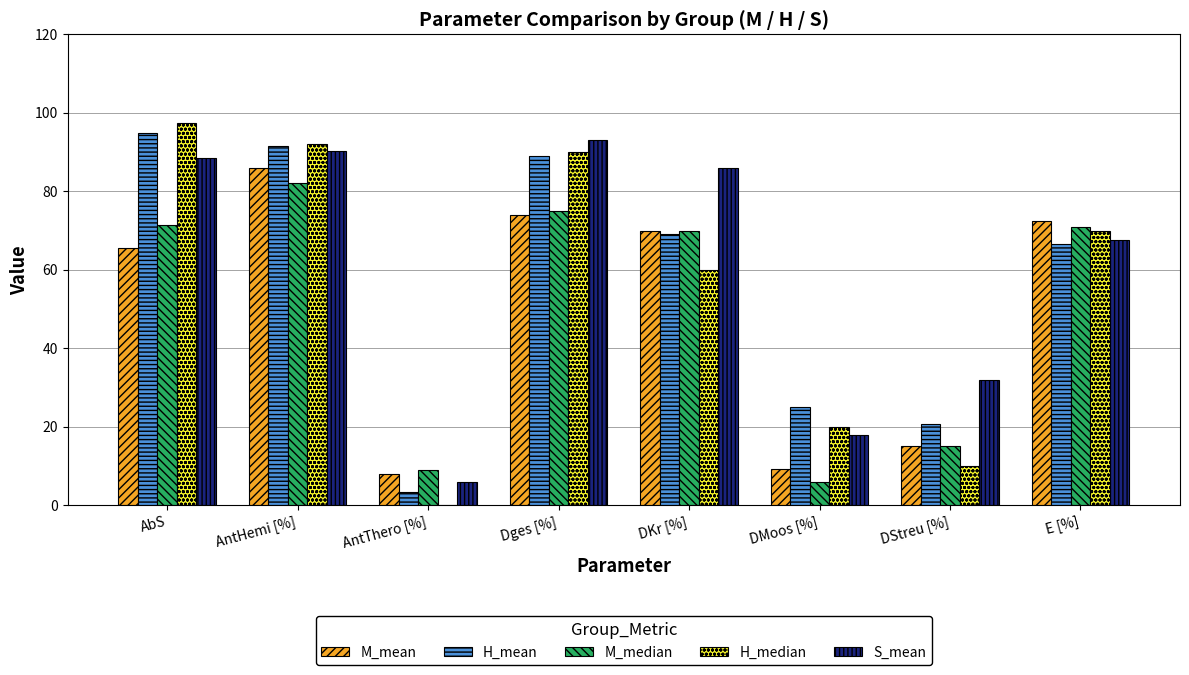

At which category is the sum across all series the highest?

AntHemi [%]